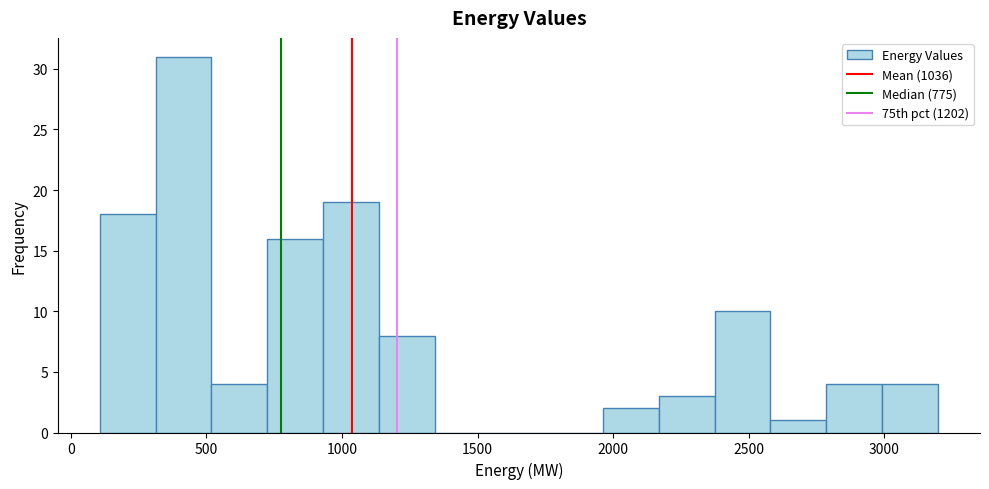

Over which range of the x-axis is the bar tallest?

300 to 500